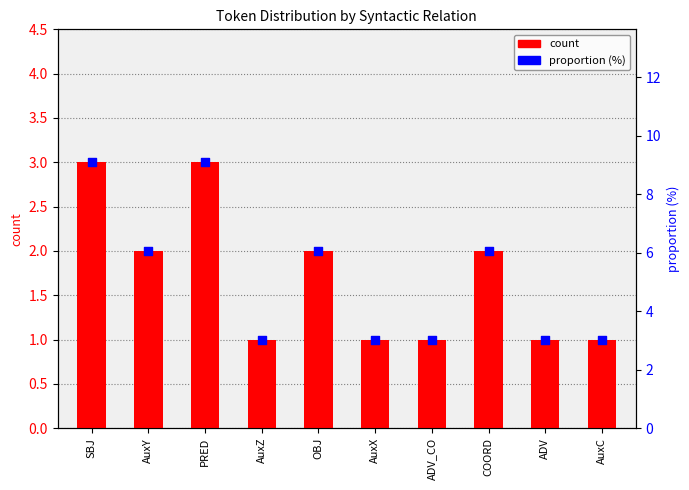

Is the value of count at OBJ greater than the value of proportion (%) at AuxZ?

No